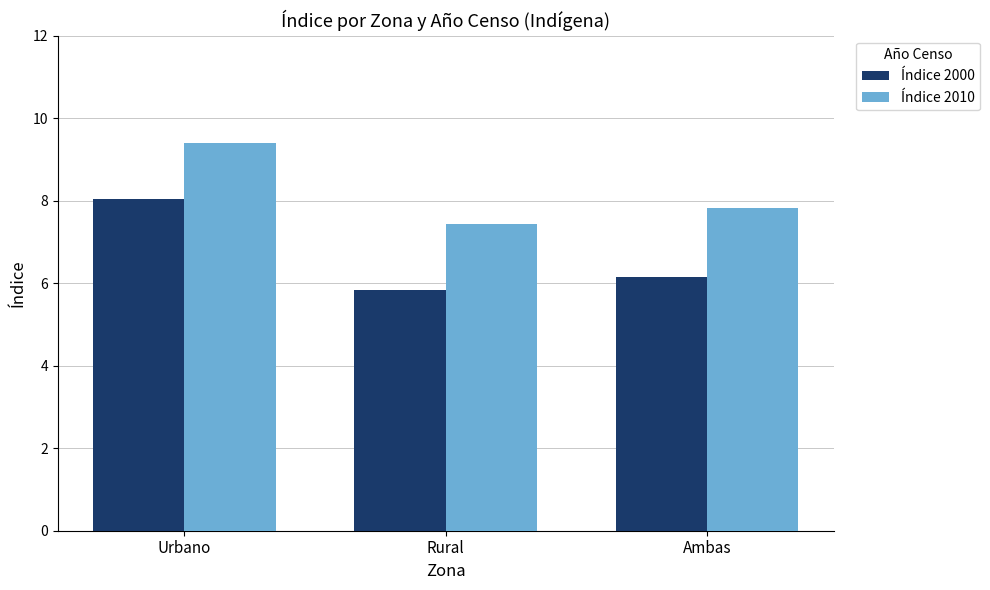

Where does the Índice 2000 series first go above 6?

Urbano